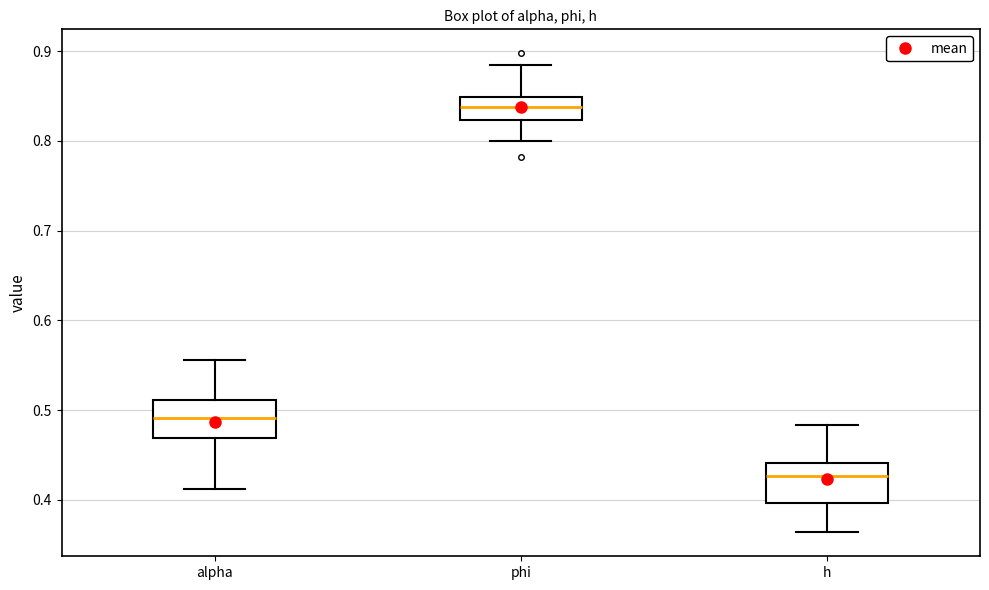

Reading left to right, read every box against the y-axis: the position of its median line, the range the box covers, and the ends of its whiskers. The values are not printed on the chart, so give them approximately, as read against the axis.

alpha: median 0.49, box 0.47 to 0.51, whiskers 0.41 to 0.56
phi: median 0.84, box 0.82 to 0.85, whiskers 0.80 to 0.88
h: median 0.43, box 0.40 to 0.44, whiskers 0.36 to 0.48